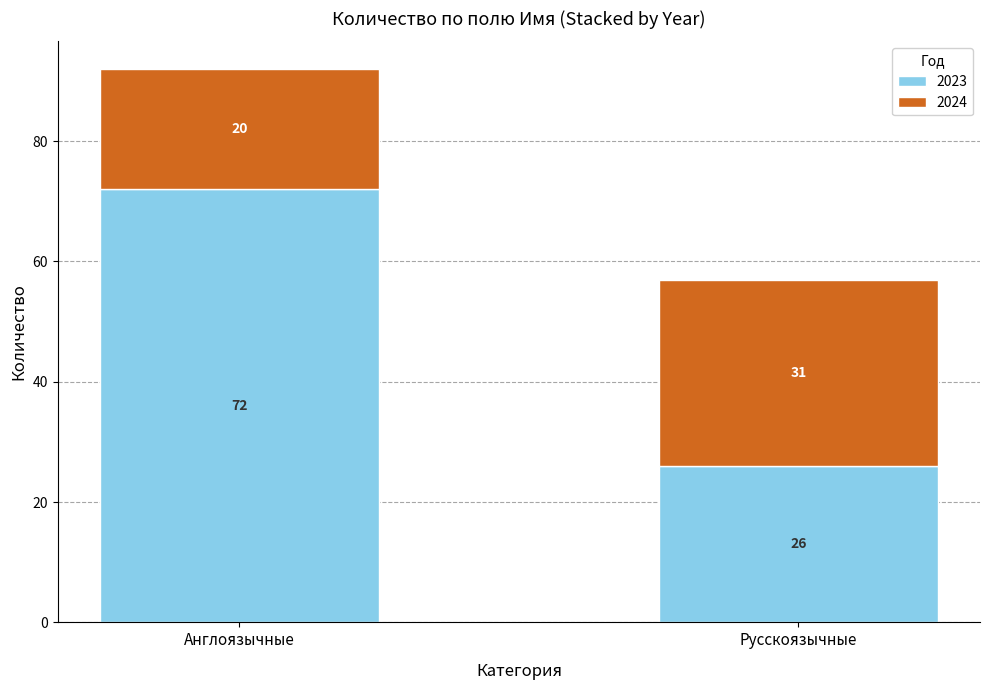

What are all the series names shown in the legend?

2023, 2024